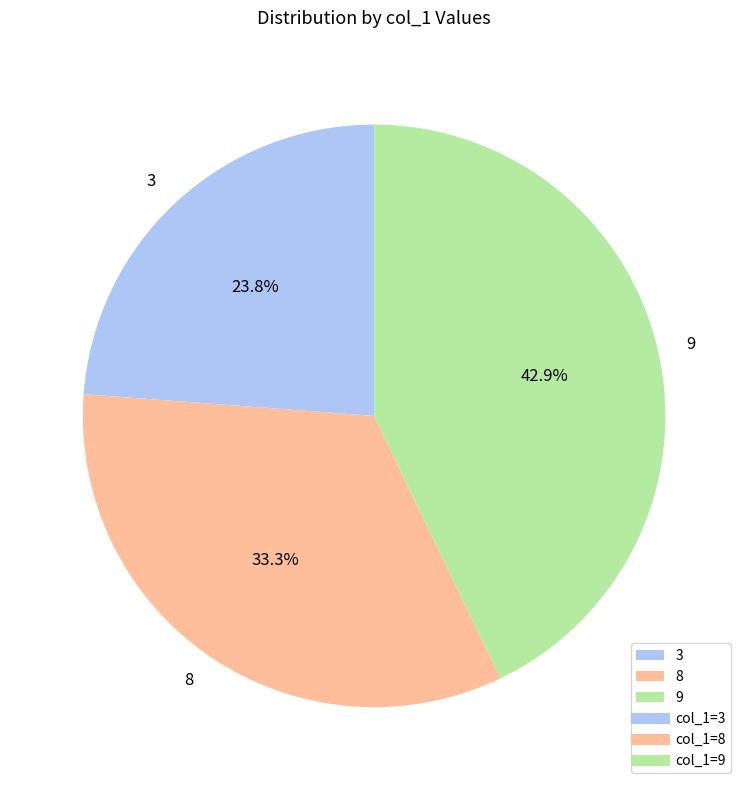

How much of the chart is everything except 8?

66.7%